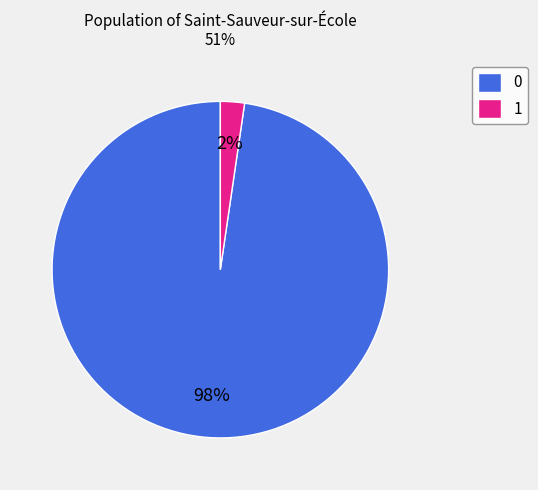

The 1 slice represents 14% of the pie. True or false?

False